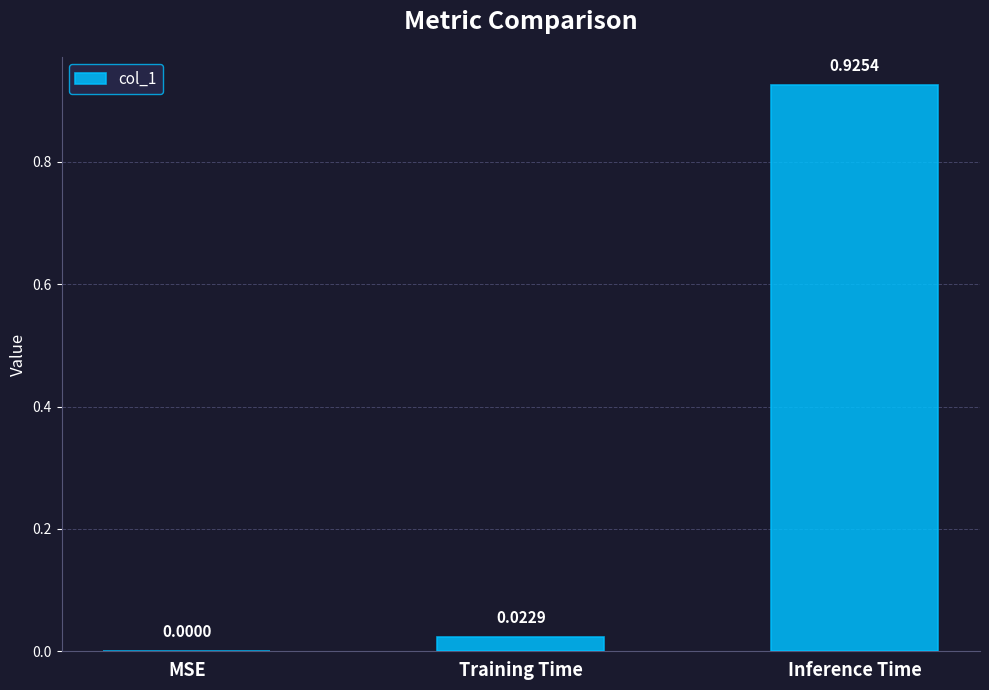

Between MSE and Inference Time, which is larger?

Inference Time